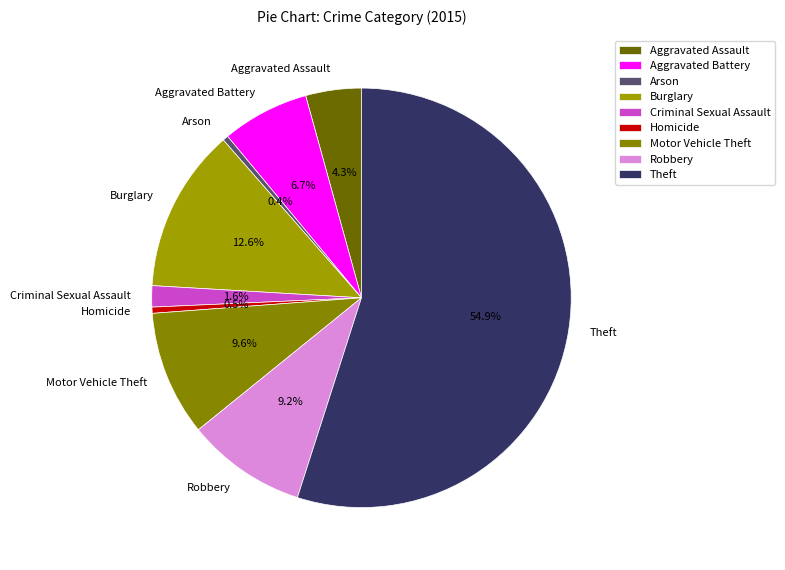

Which has a higher value, Aggravated Assault or Motor Vehicle Theft?

Motor Vehicle Theft